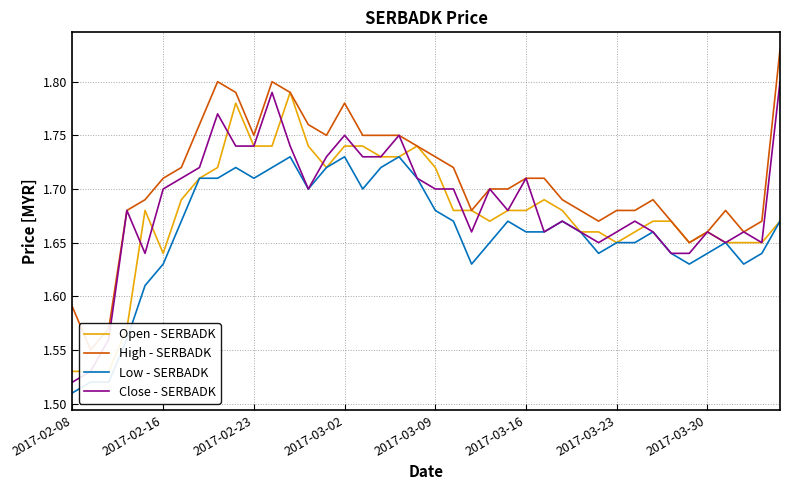

At how many categories does at least one series exceed 1?

40